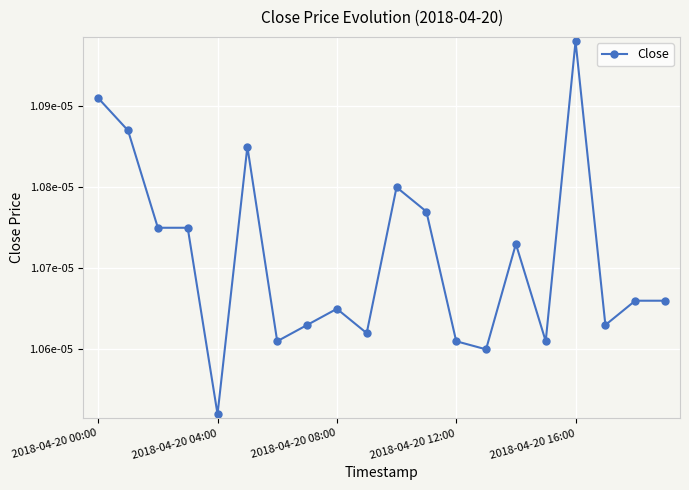

What is the label of the 7th point from the left?

6